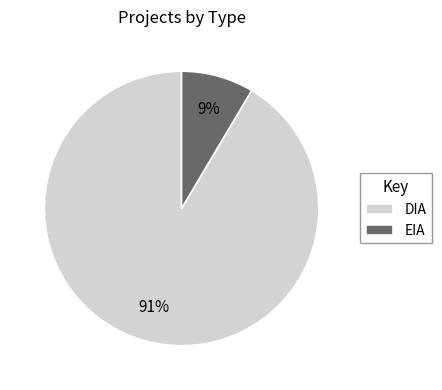

Count the number of slices in the pie.

2